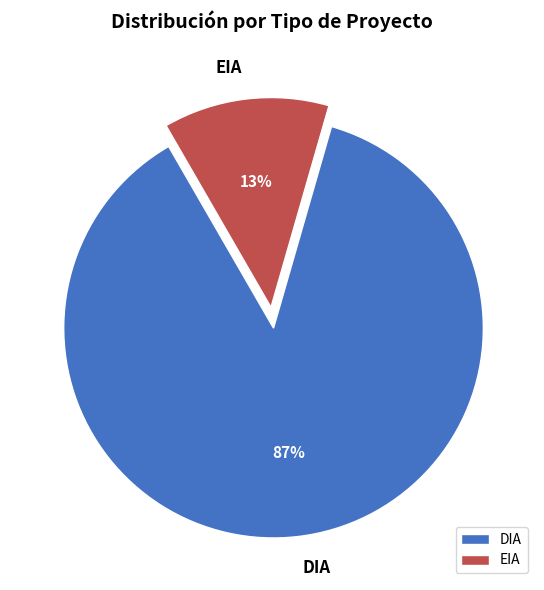

Which has a higher value, DIA or EIA?

DIA